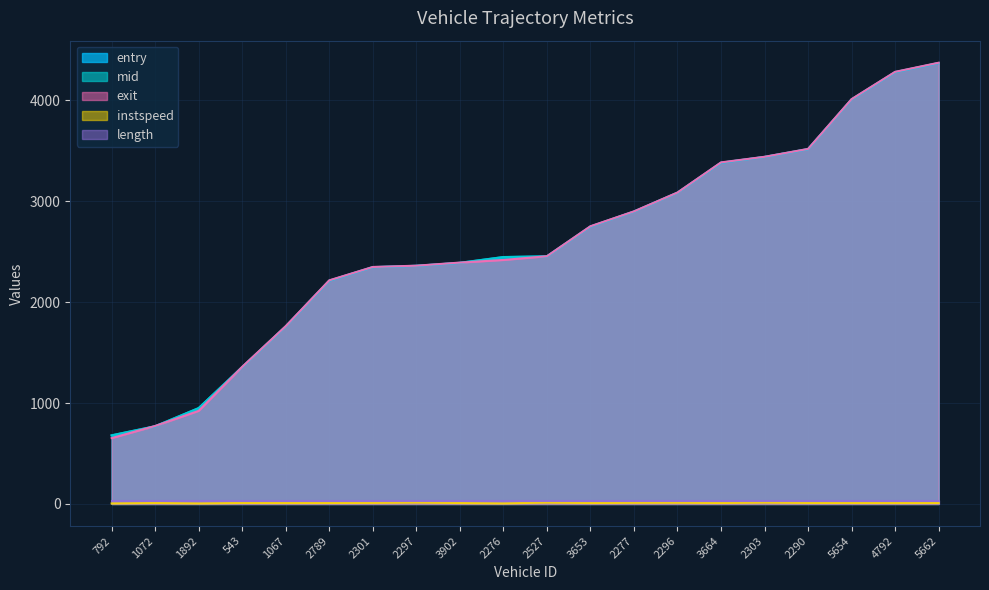

At which category does instspeed reach its first local valley?

1892